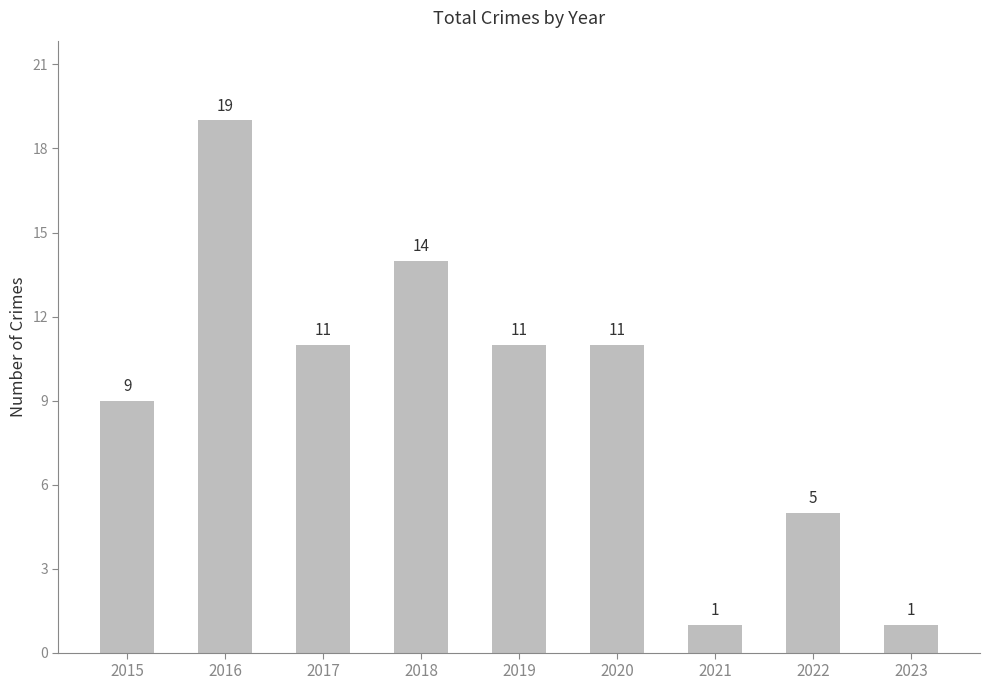

How many series are shown in this chart?

1